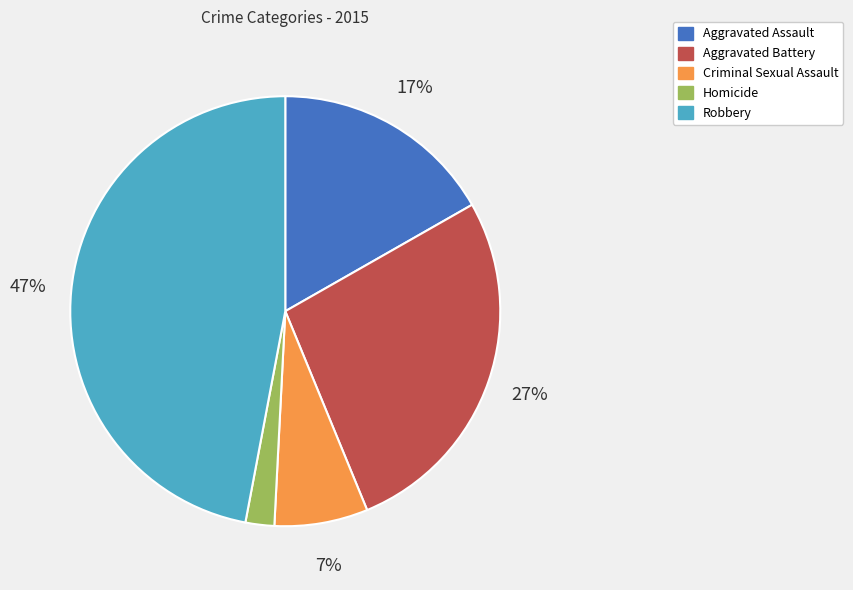

Rank the categories by value from lowest to highest.

Homicide, Criminal Sexual Assault, Aggravated Assault, Aggravated Battery, Robbery